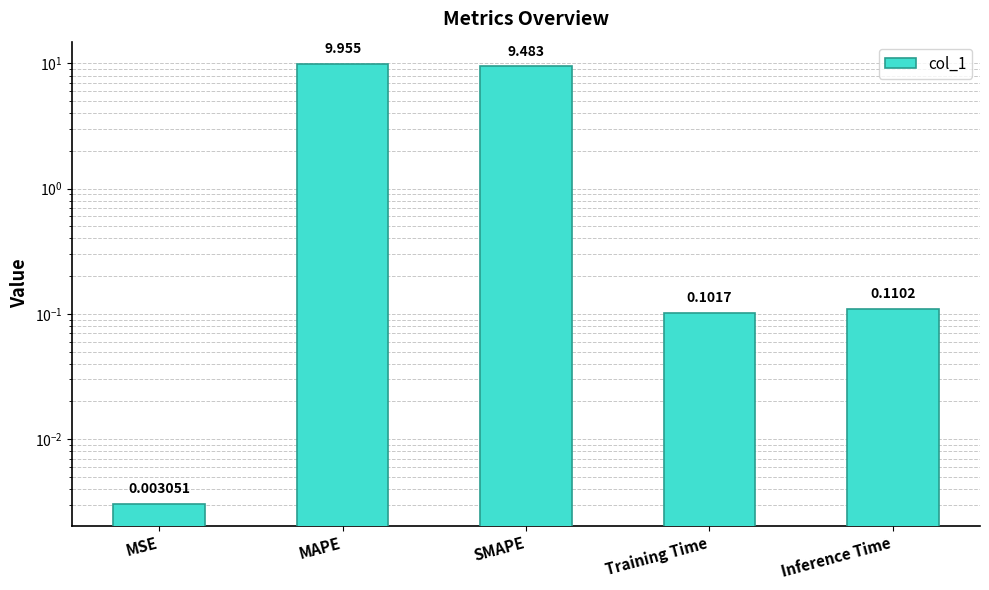

Which category has the highest value across all series?

MAPE